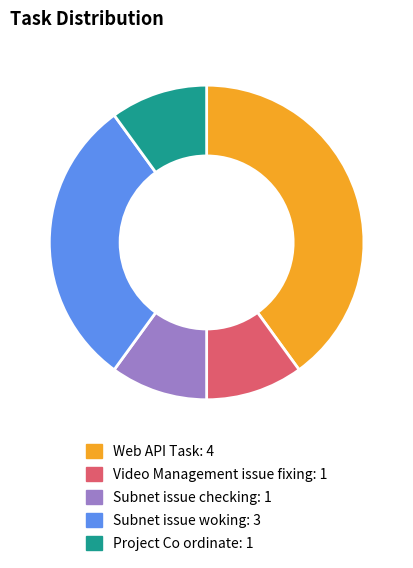

How many slices are in this pie chart?

5